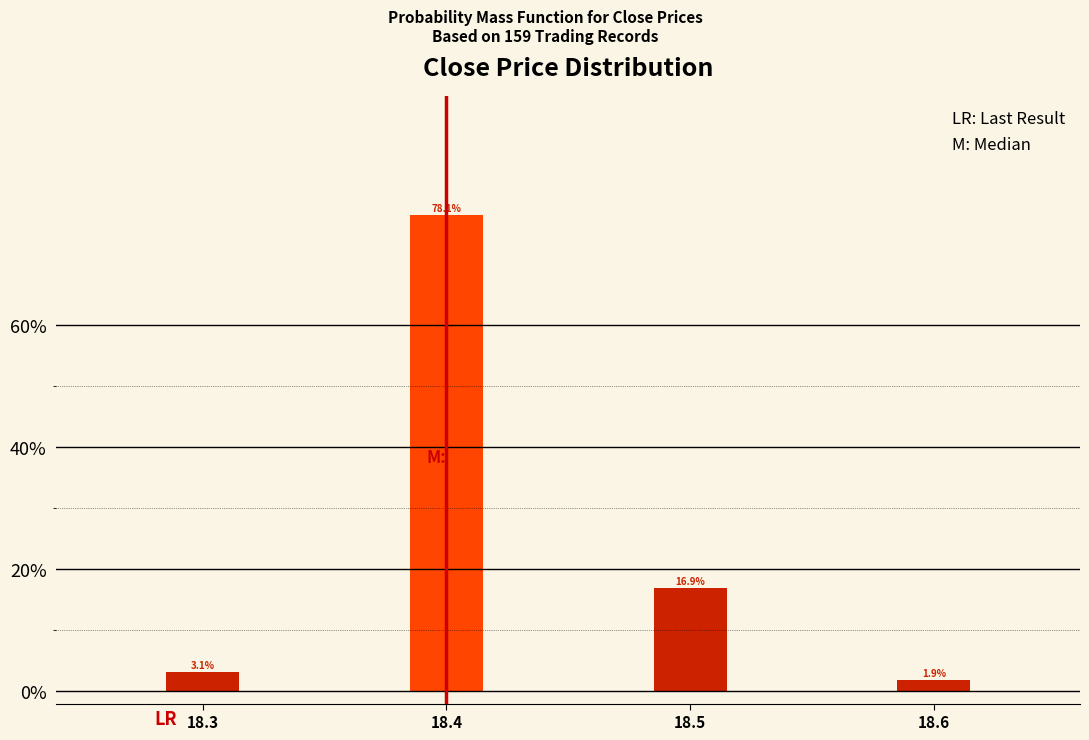

Reading right to left, transcribe all the data shown in this chart.

1.9	16.9	78.1	3.1